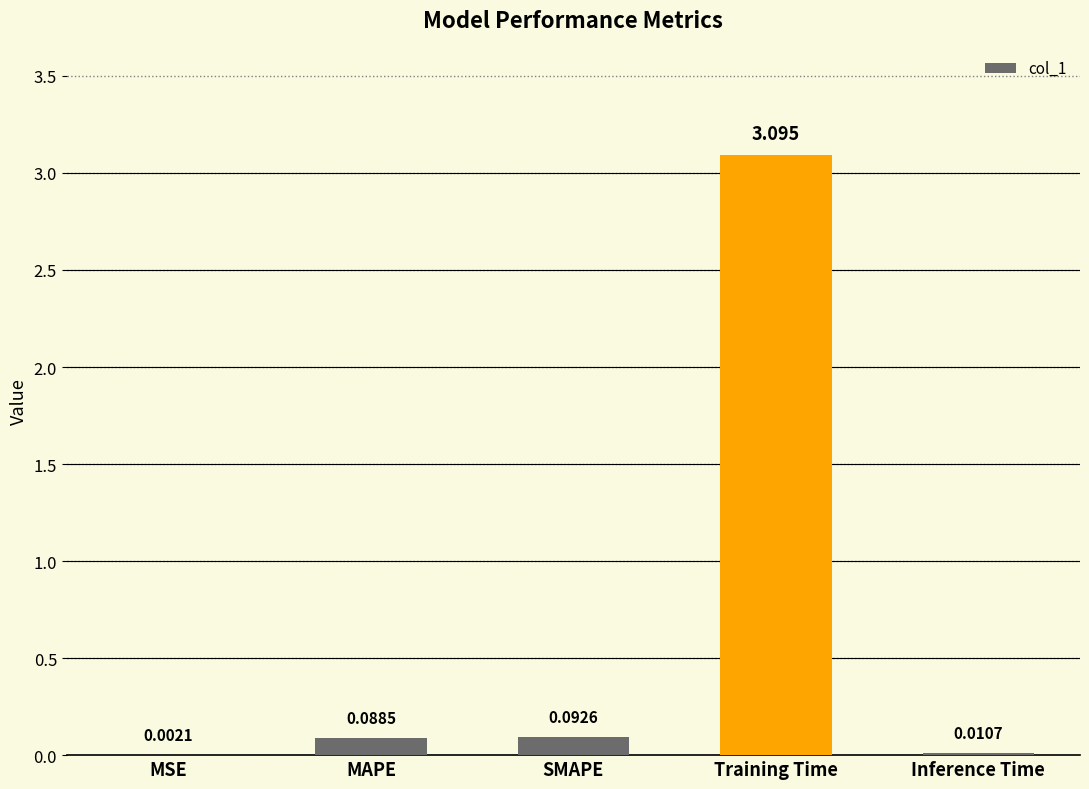

Which has a higher value, MAPE or Inference Time?

MAPE